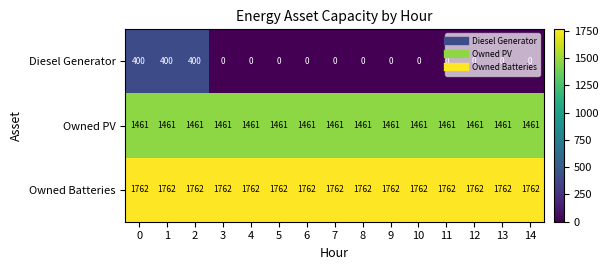

True or false: Owned PV has a value of 1461 at 3.

True